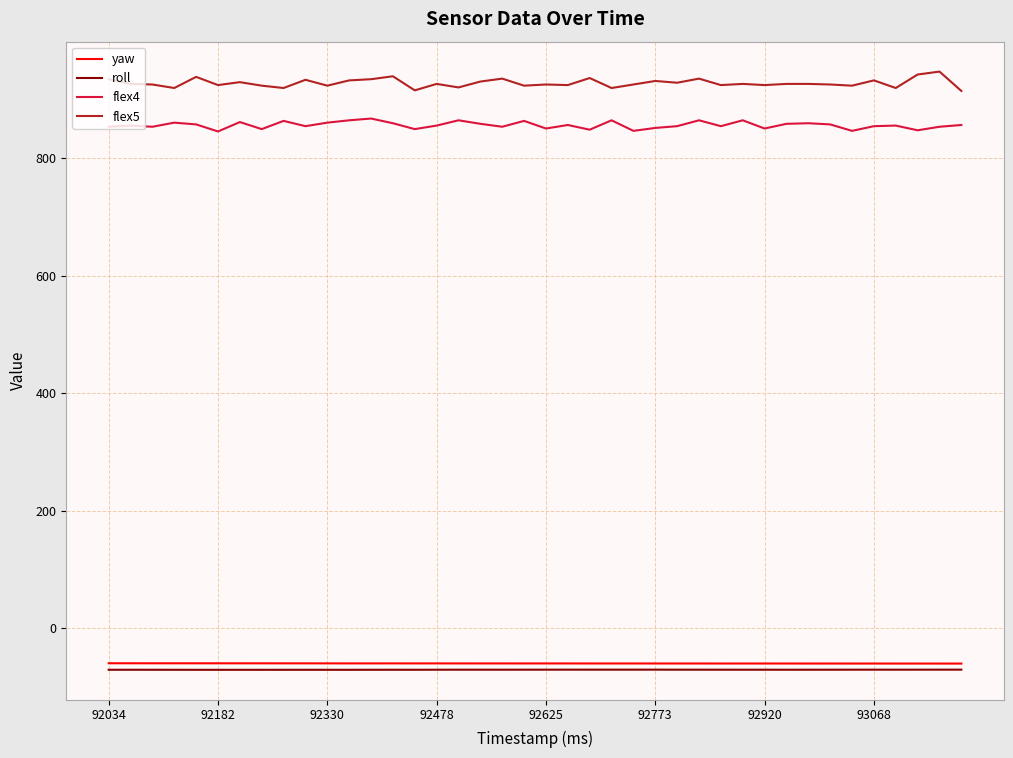

True or false: roll and flex5 cross at least once.

False